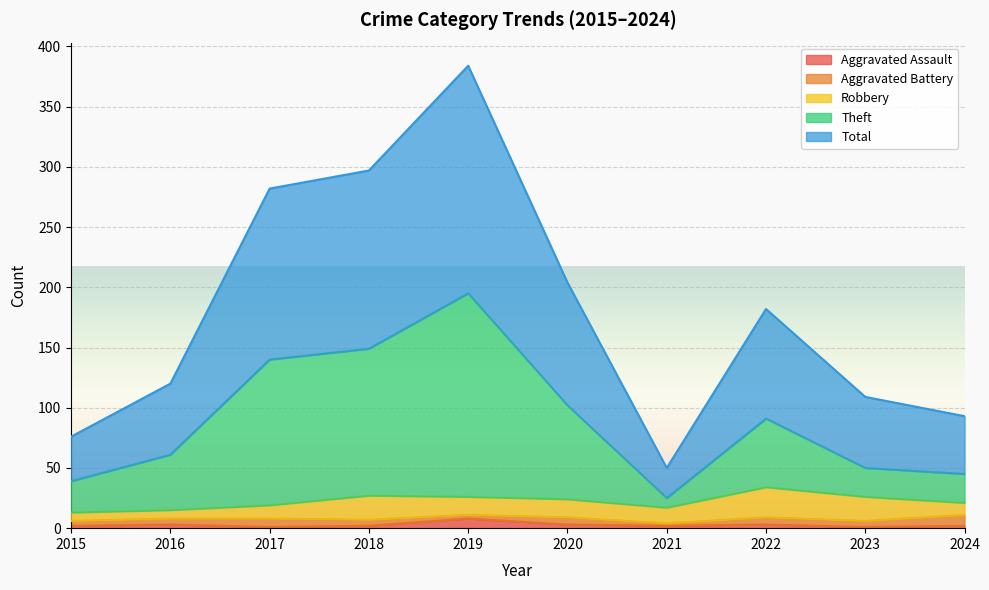

The Aggravated Assault series shows 2 at 2015. True or false?

True